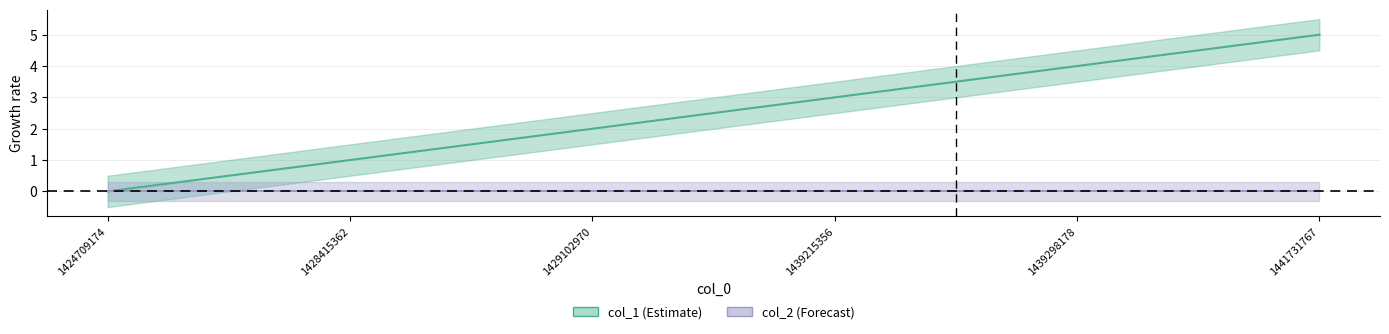

True or false: the data shows 5 at 1441731767.

True